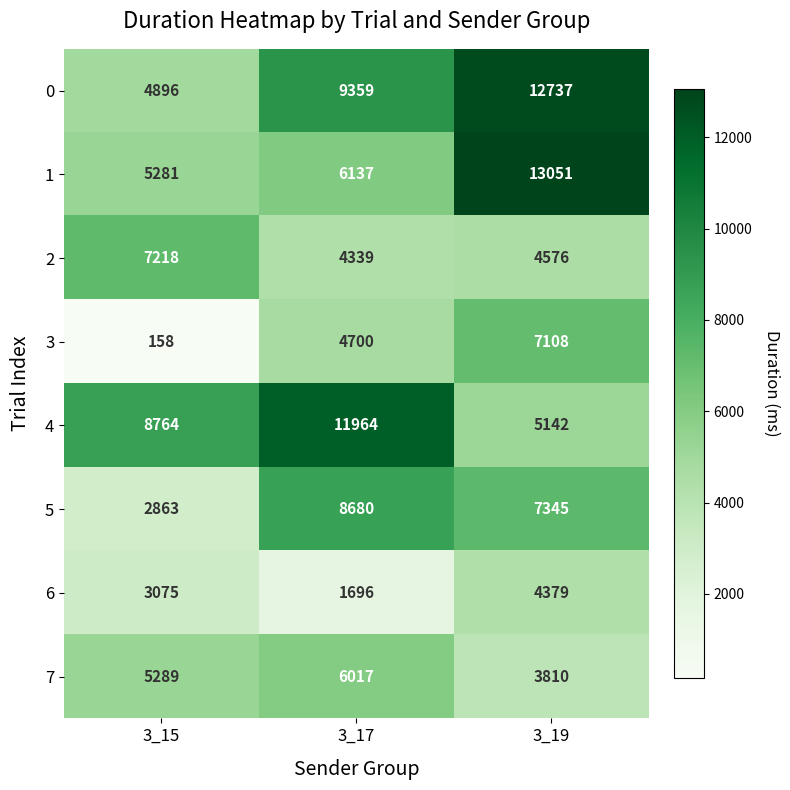

What is the sum of the 6 values at 3_17 and 3_15?

4771